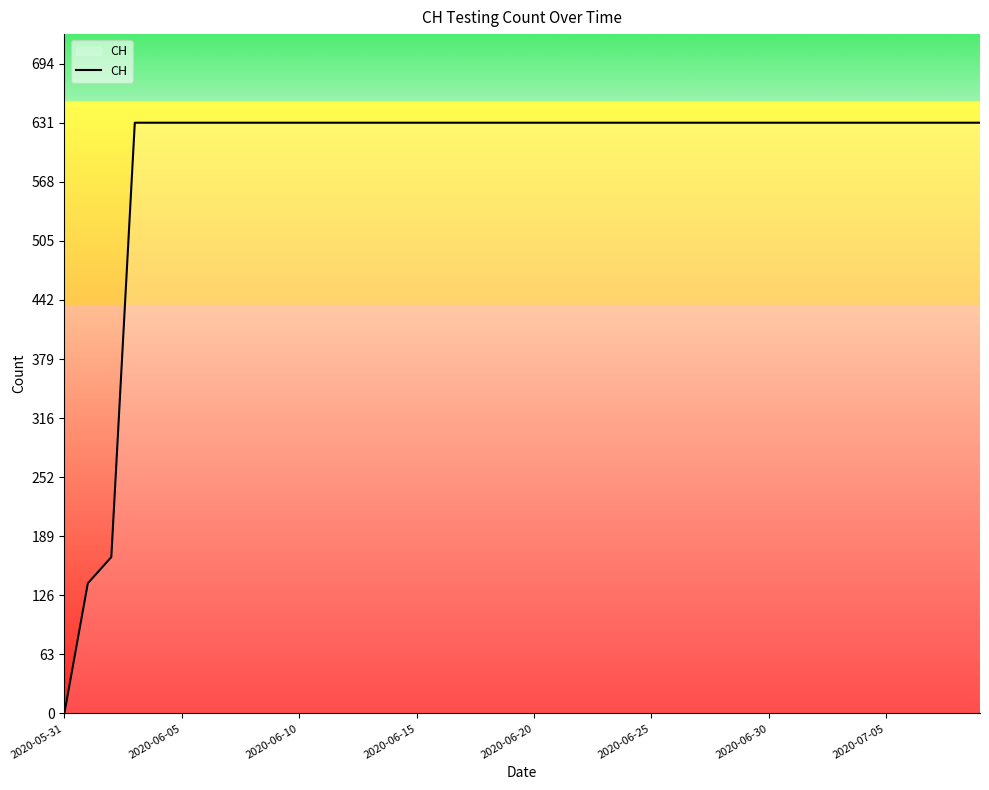

What is the greatest value displayed?

631